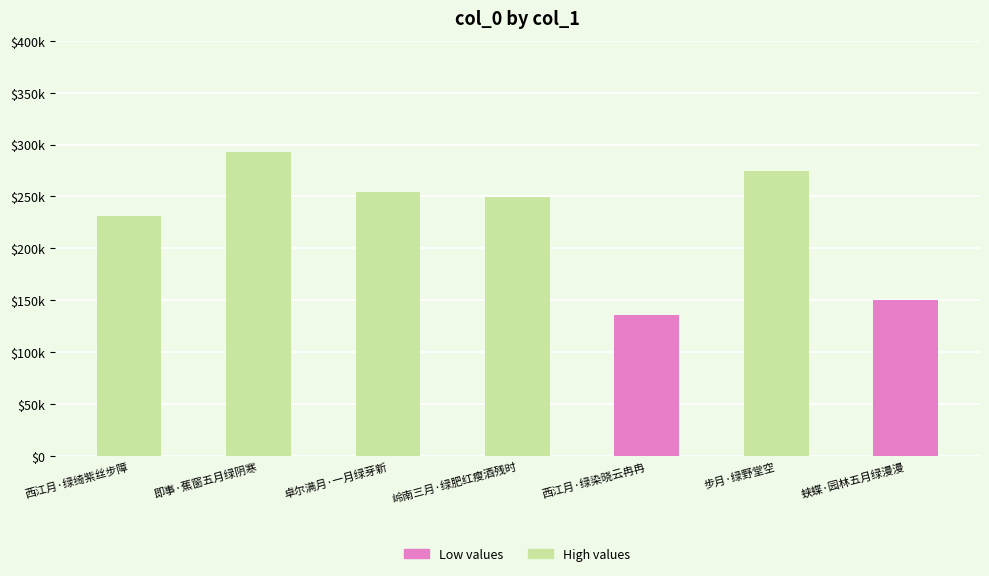

Rank the categories by value from highest to lowest.

即事·蕉窗五月绿阴寒, 步月·绿野堂空, 卓尔满月·一月绿芽新, 岭南三月·绿肥红瘦酒残时, 西江月·绿绮紫丝步障, 蛱蝶·园林五月绿漫漫, 西江月·绿染晓云冉冉